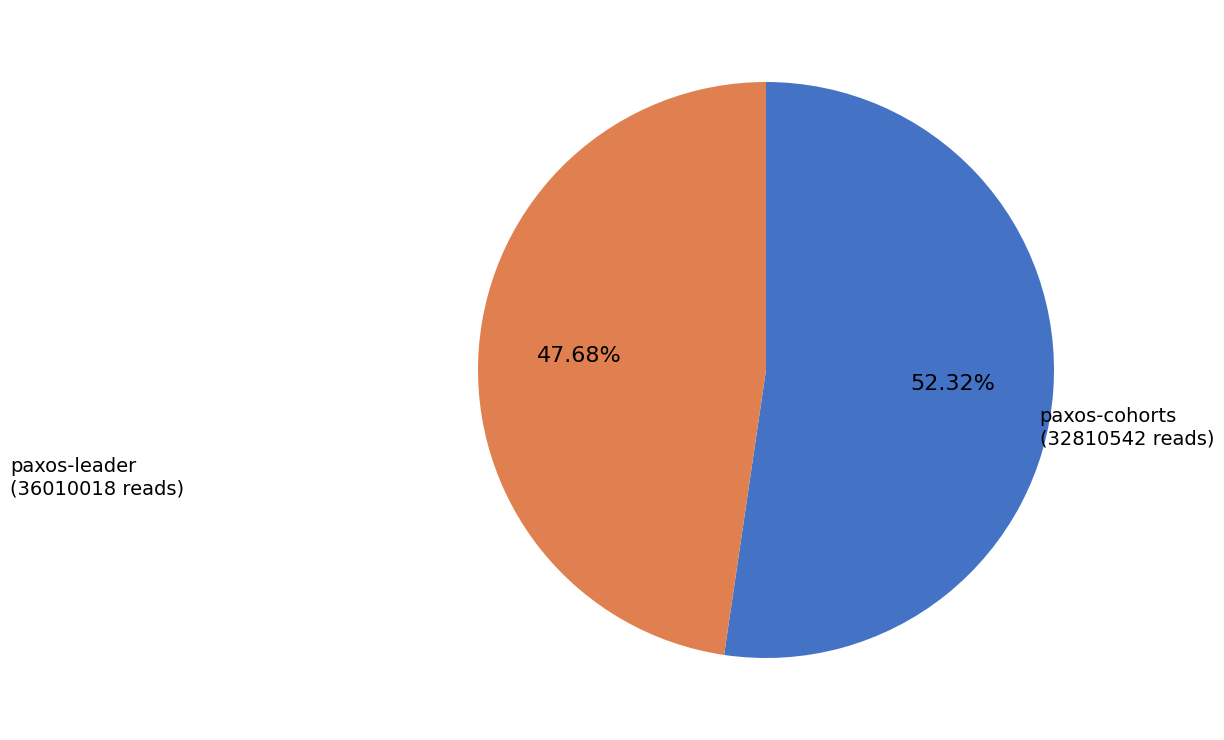

How many segments does this pie chart have?

2